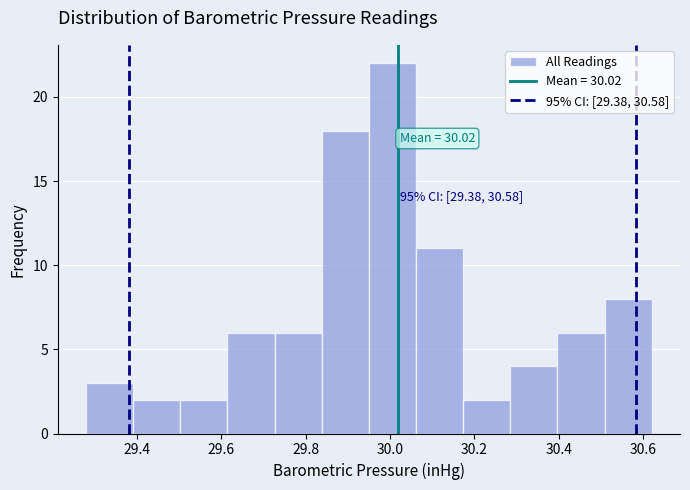

Which range on the x-axis has the tallest bar?

29.96 to 30.06